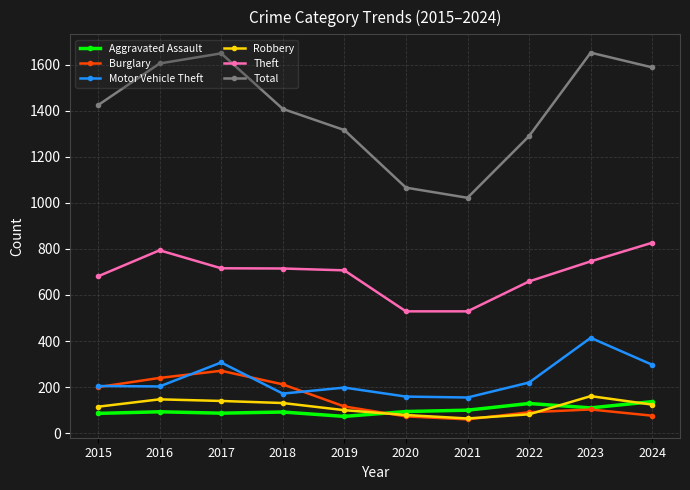

True or false: Robbery and Theft intersect in this chart.

False